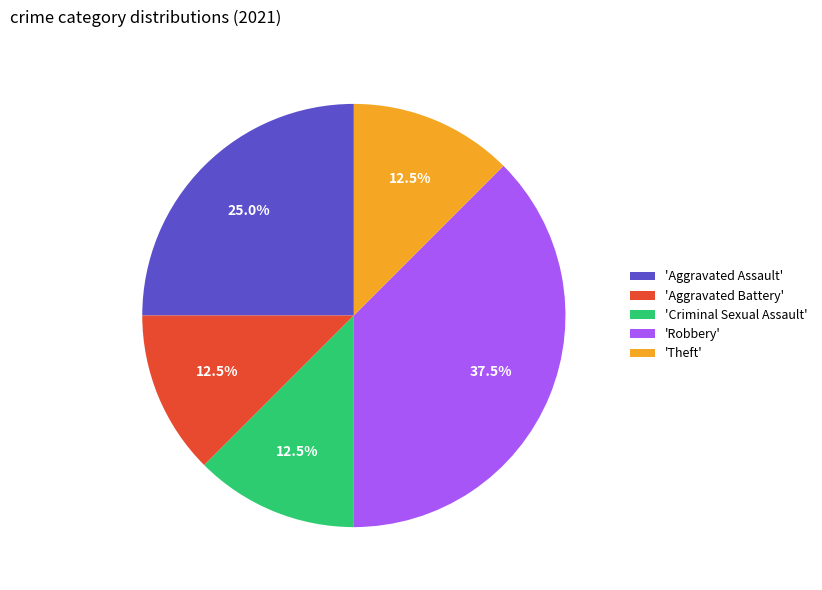

To the nearest percent, what is the difference between the largest and smallest slice percentages?

25%